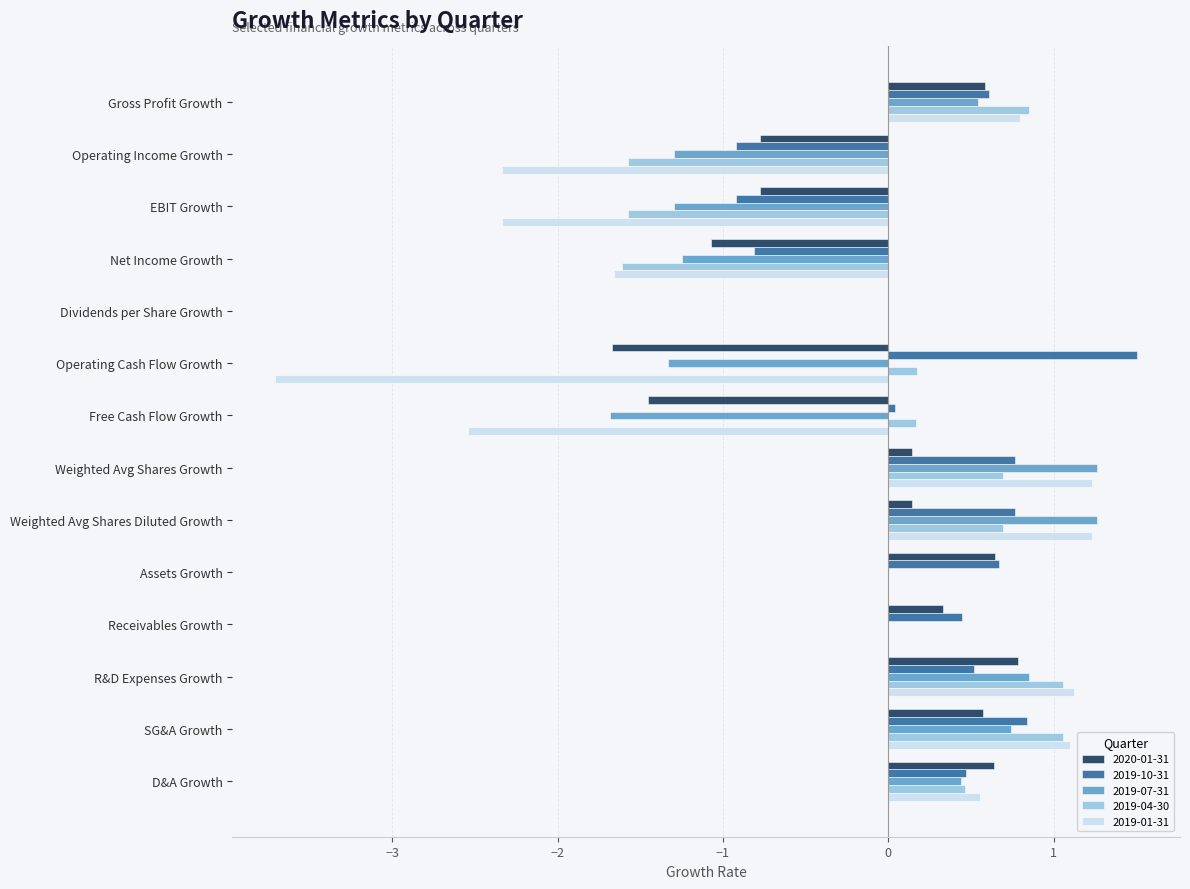

Is the value of 2020-01-31 at Dividends per Share Growth greater than the value of 2019-10-31 at EBIT Growth?

Yes